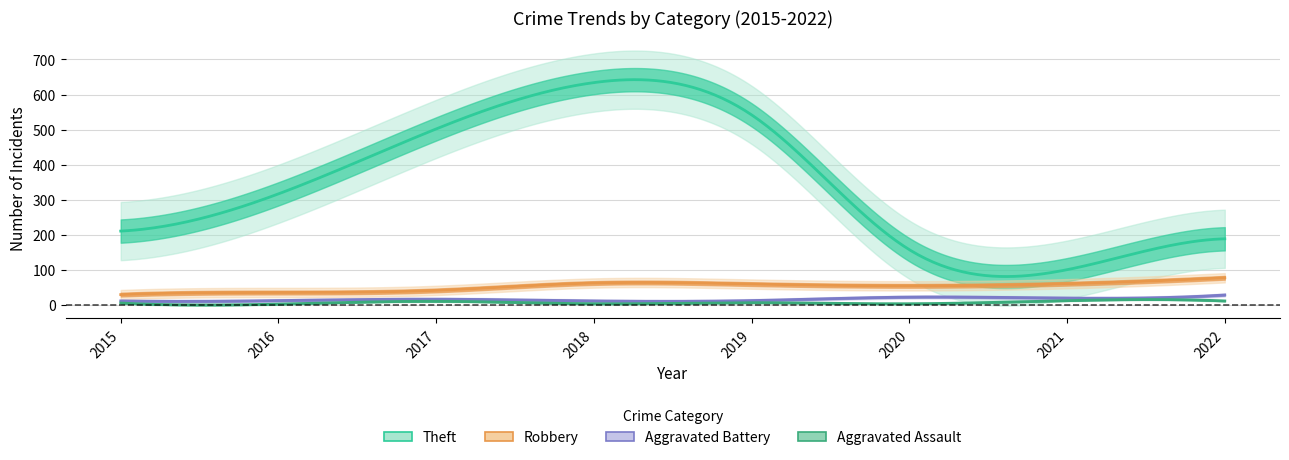

What is the value of the Robbery point at the 4th from the left?

63